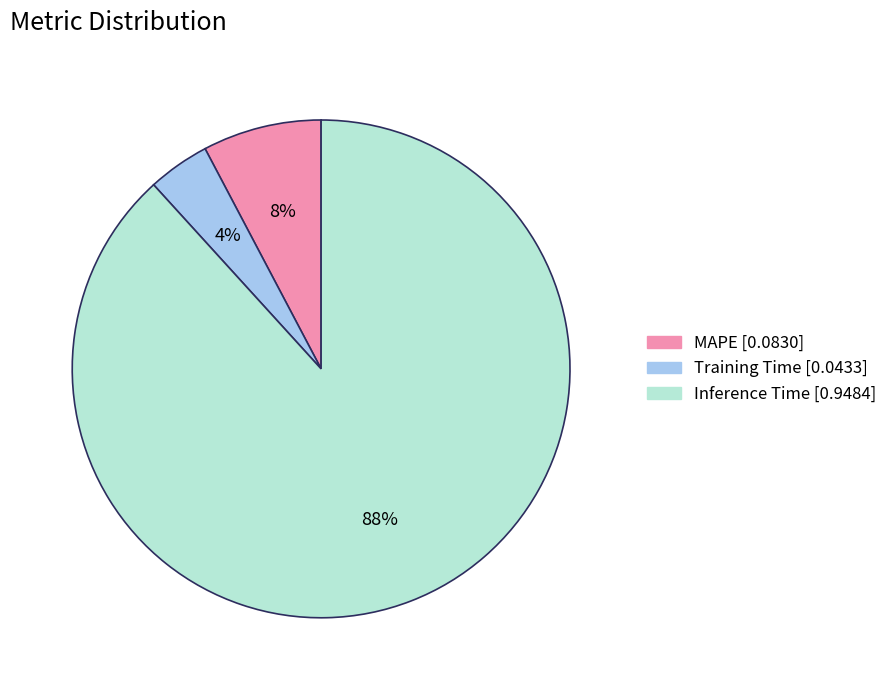

To the nearest percent, what portion does Training Time represent?

4%